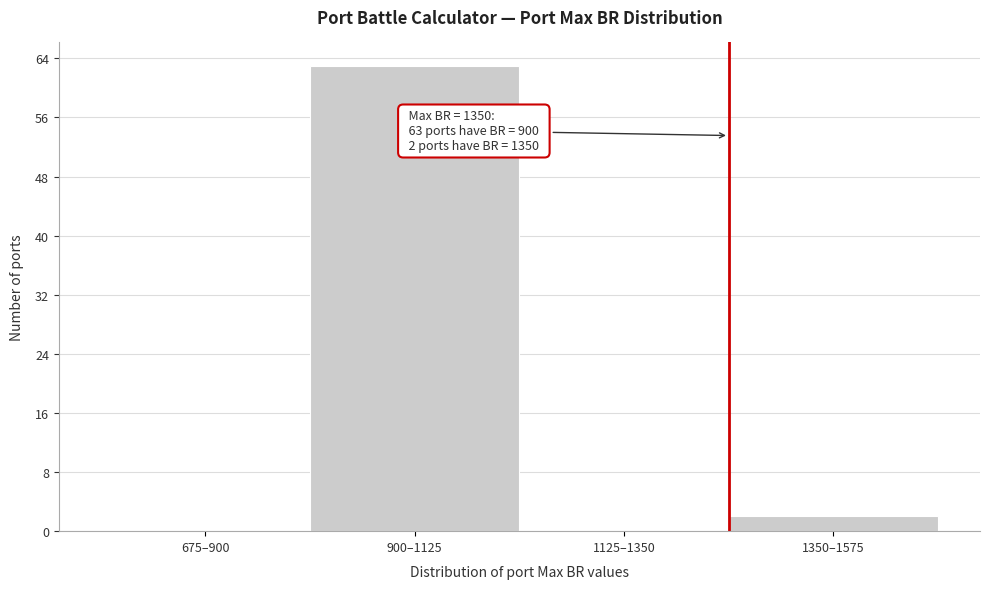

Reading left to right, list all the values displayed in this chart.

675–900=0	900–1125=63	1125–1350=0	1350–1575=2